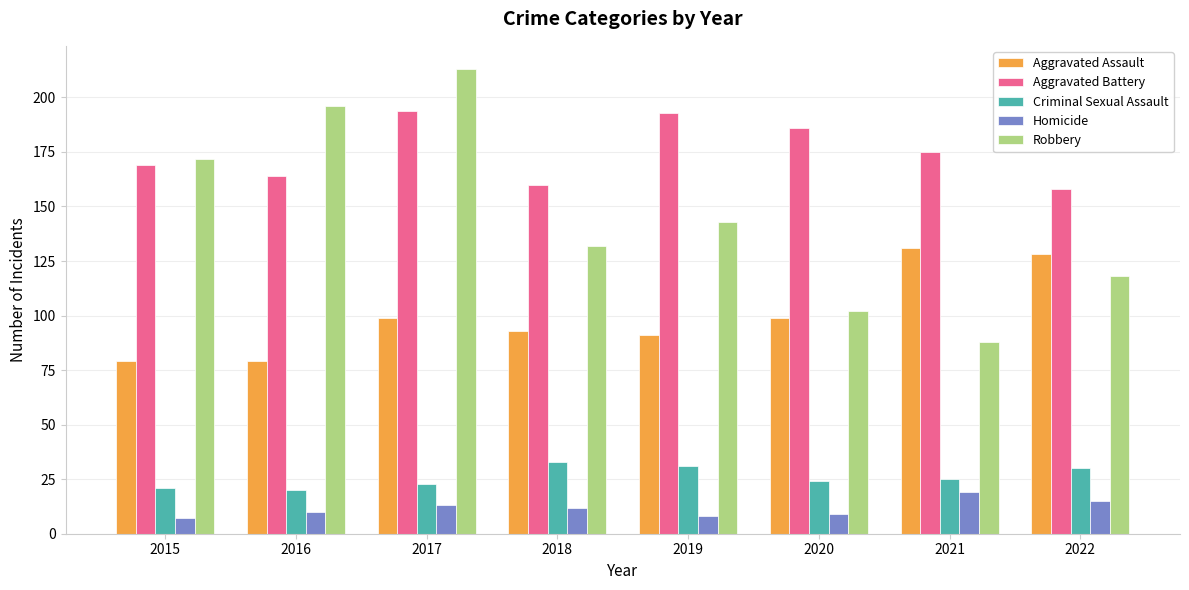

How many series are shown in this chart?

5